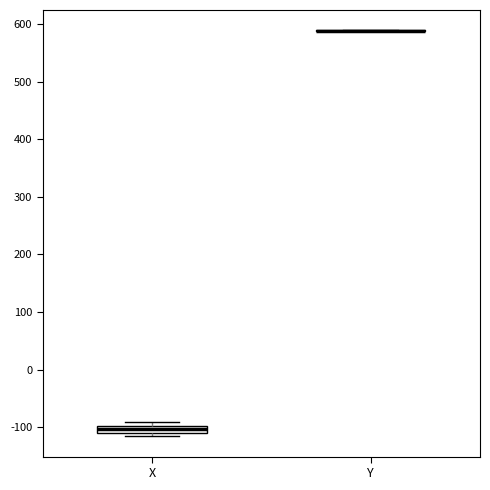

Which box is the tallest, from its lower edge to its upper edge?

X